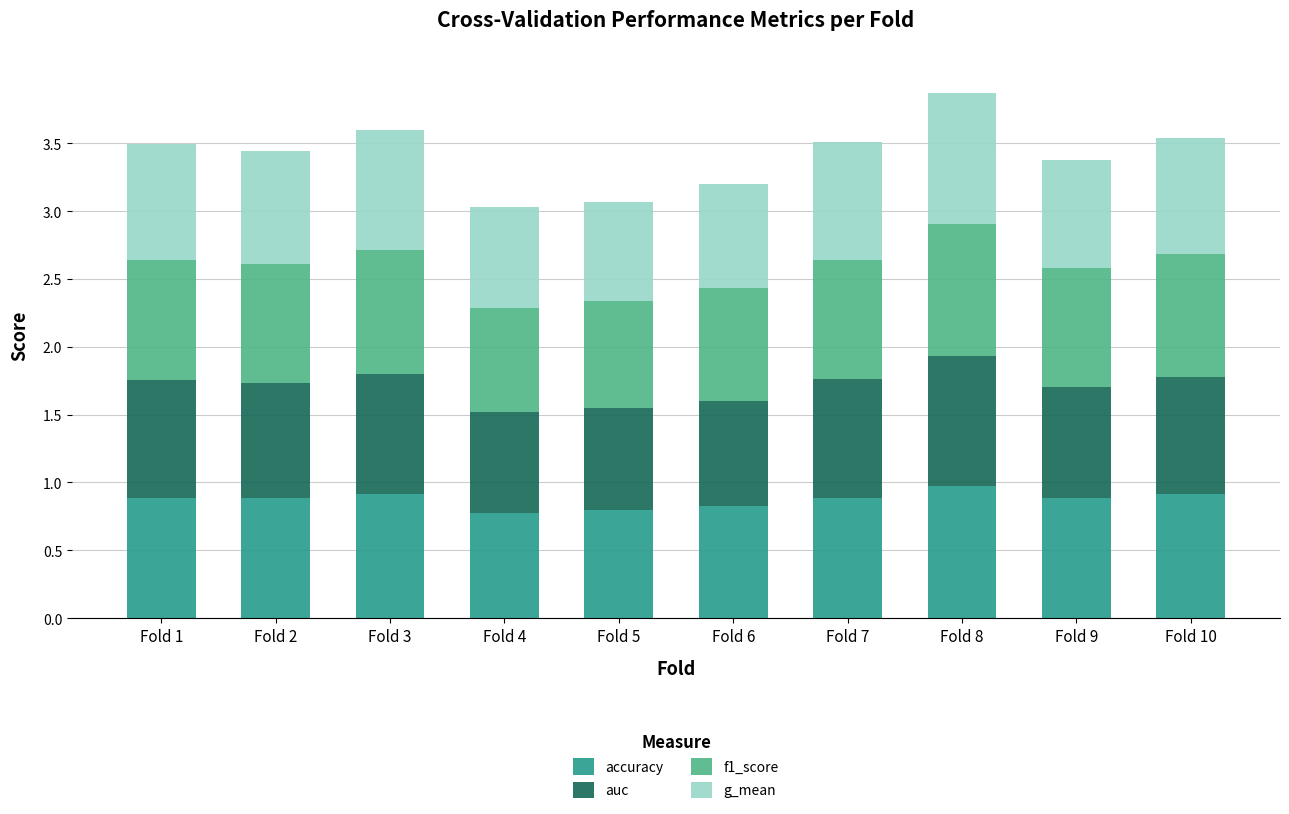

What is the maximum value for accuracy?

1.0